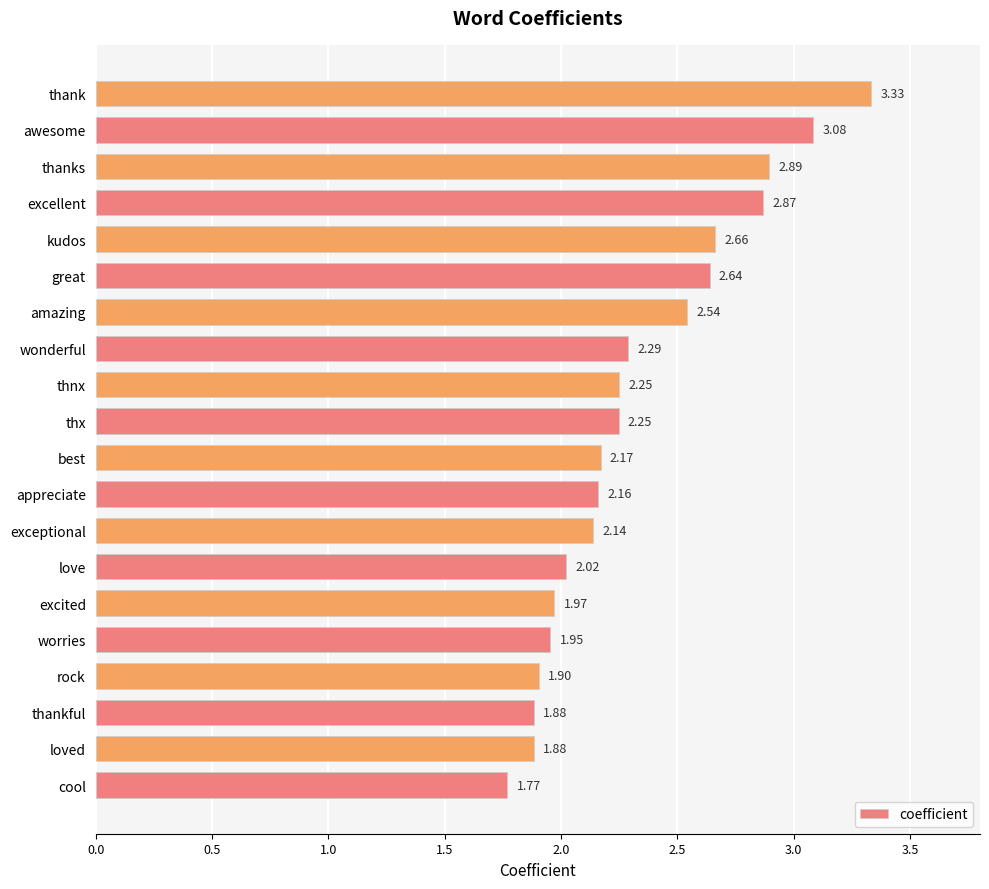

Which category has the highest value across all series?

thank